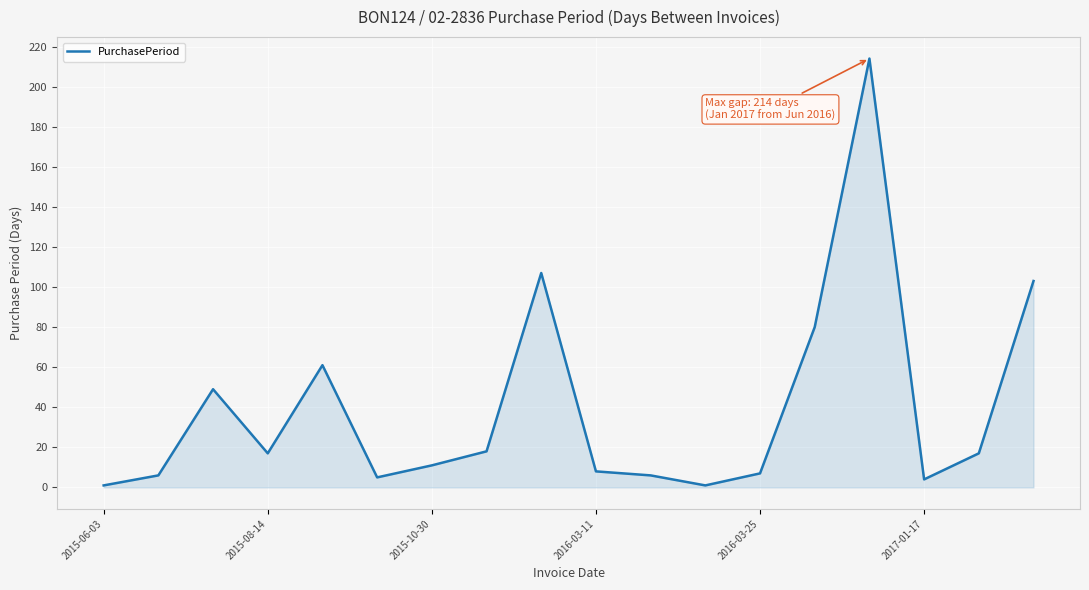

What is the sum of all values?

715